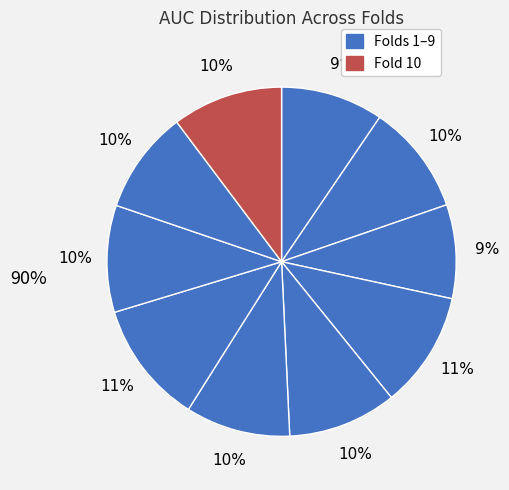

How many slices are in this pie chart?

10